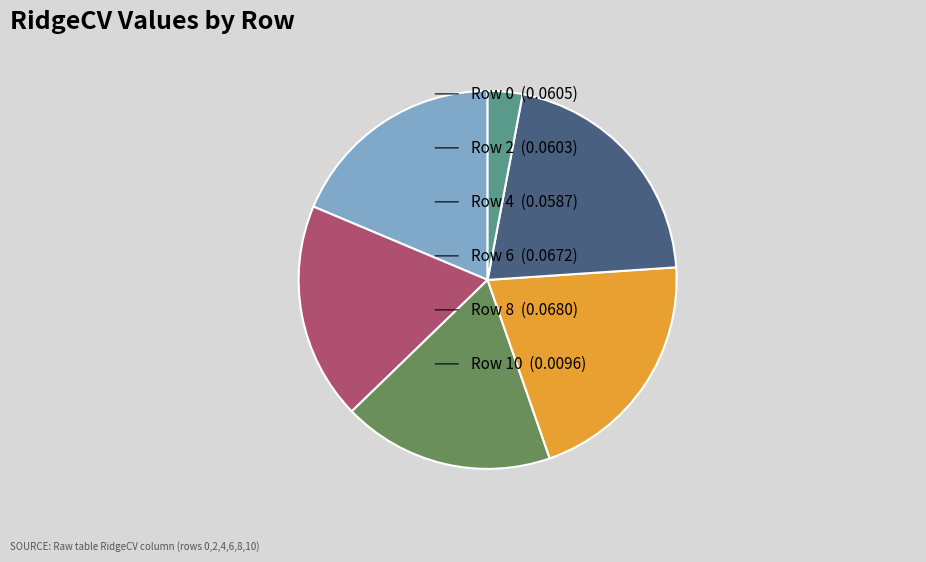

Is there any slice that represents more than half of the pie?

No